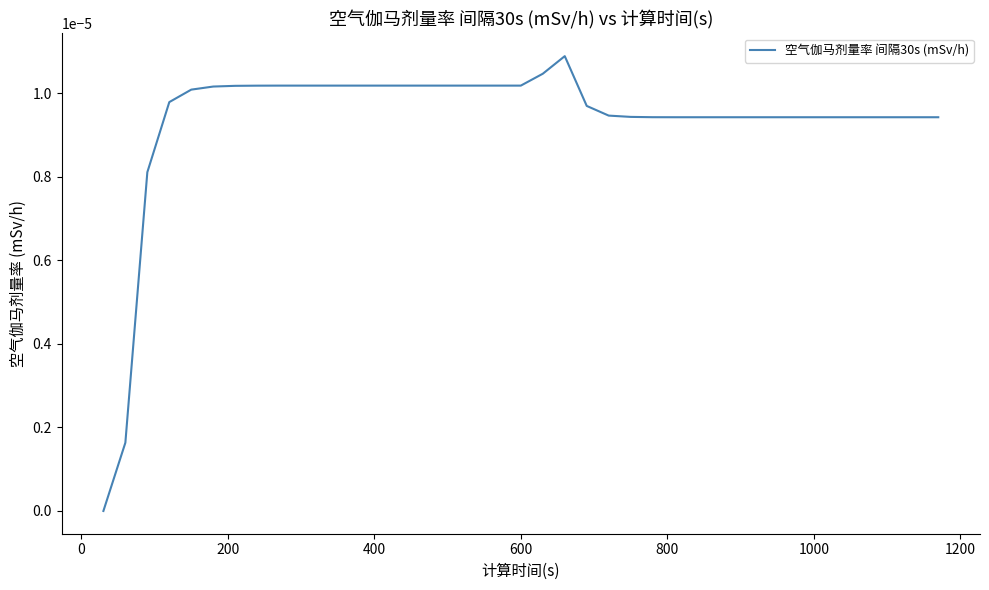

Does the chart display data point markers on the line(s)?

No